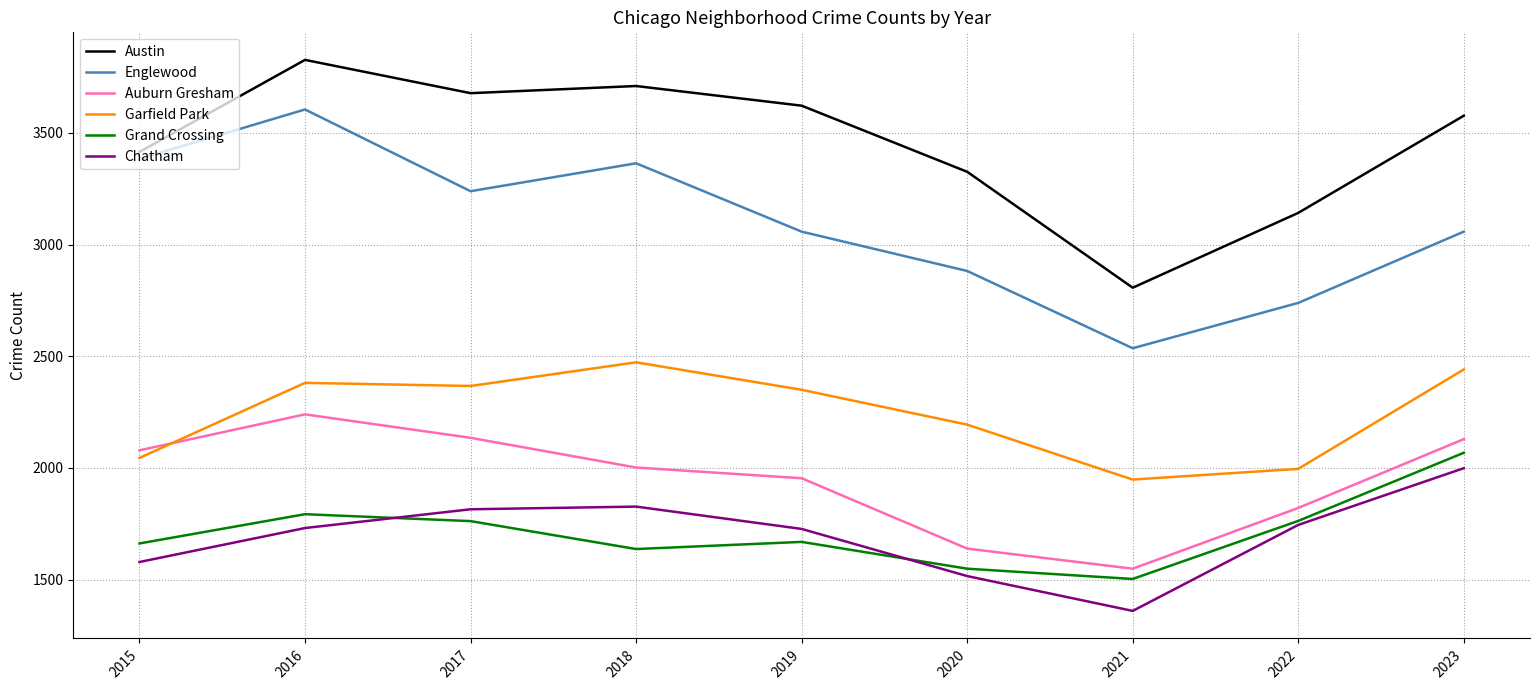

Is this an area chart (filled region under the line)?

No